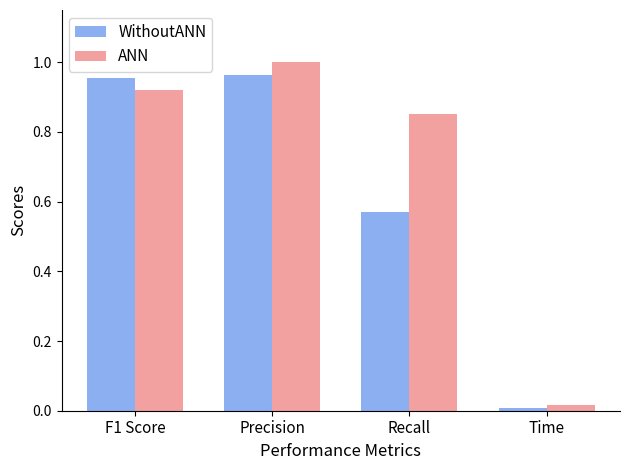

Between Recall and Time, which series saw the biggest shift?

ANN